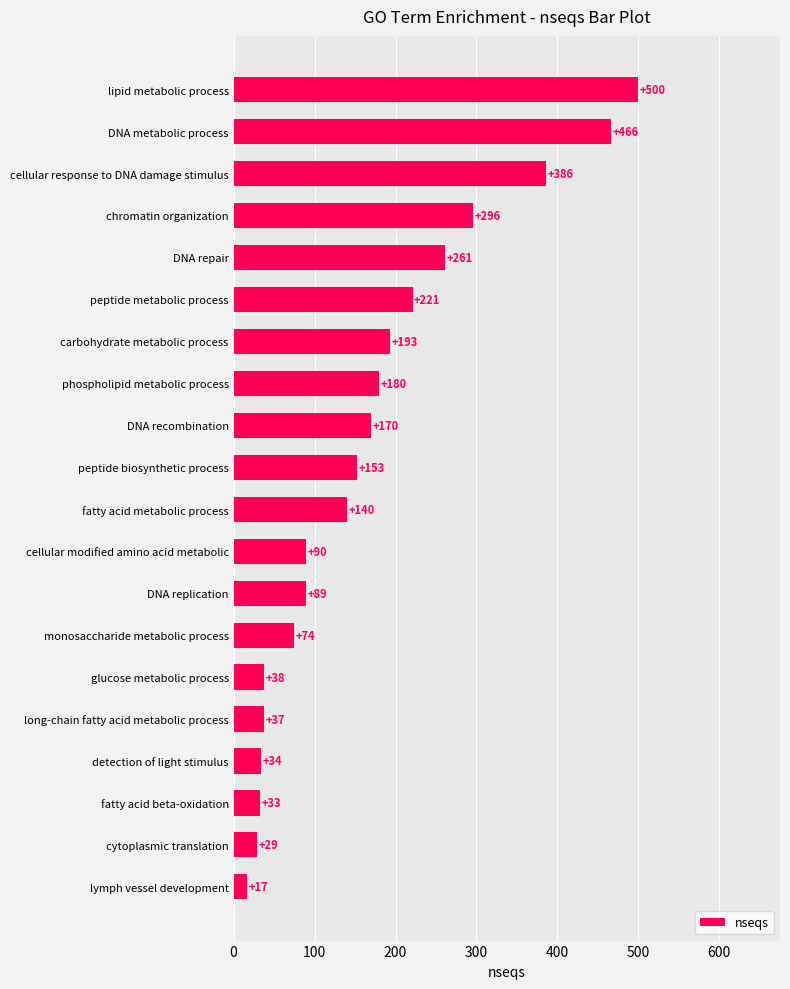

Reading bottom to top, what are all the values shown in this chart?

17	29	33	34	37	38	74	89	90	140	153	170	180	193	221	261	296	386	466	500